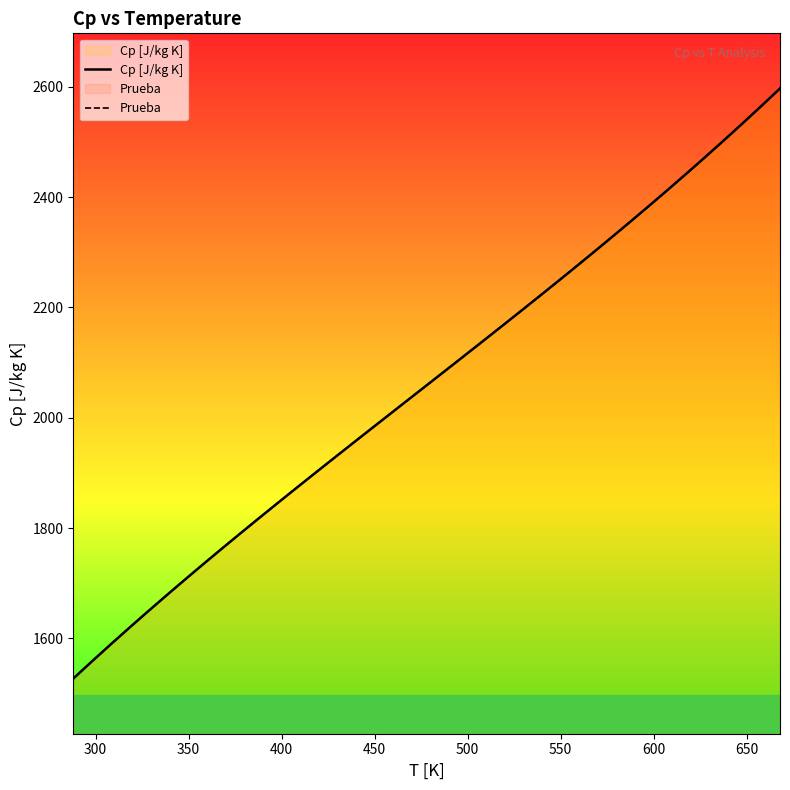

True or false: Prueba and Cp [J/kg K] cross at least once.

False